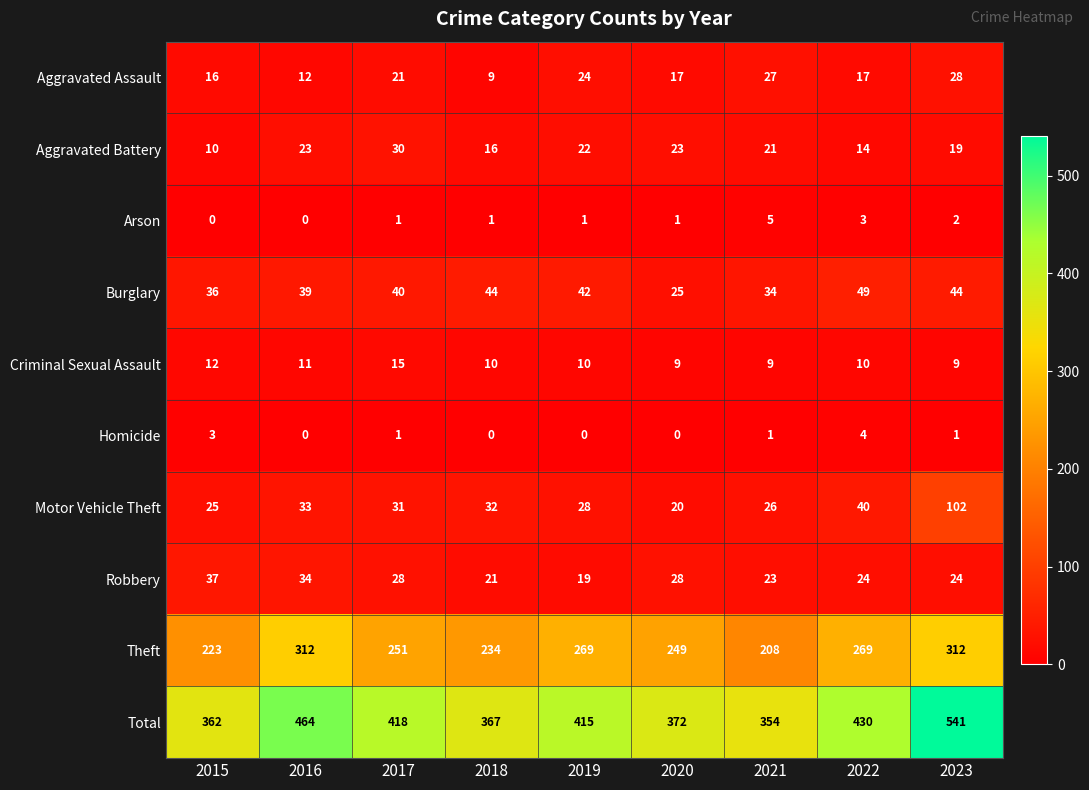

Count the number of data series in this chart.

10